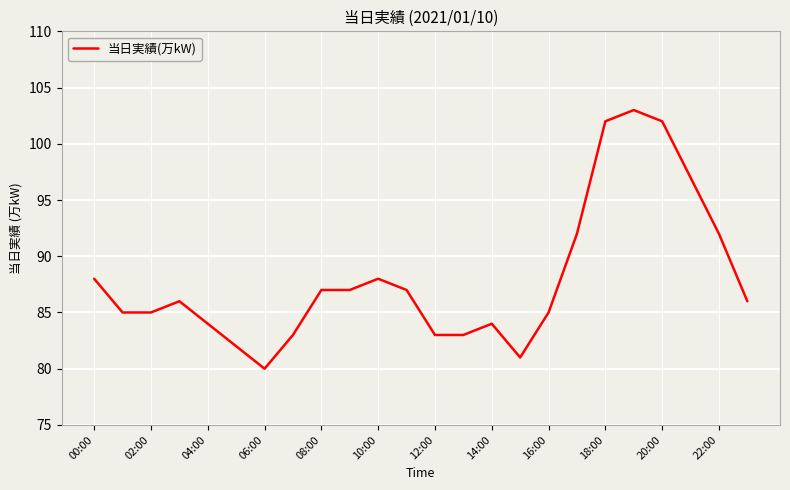

What is the greatest value displayed?

103